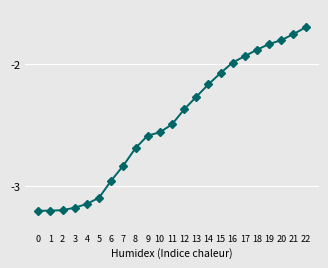

Which category has the highest value across all series?

22